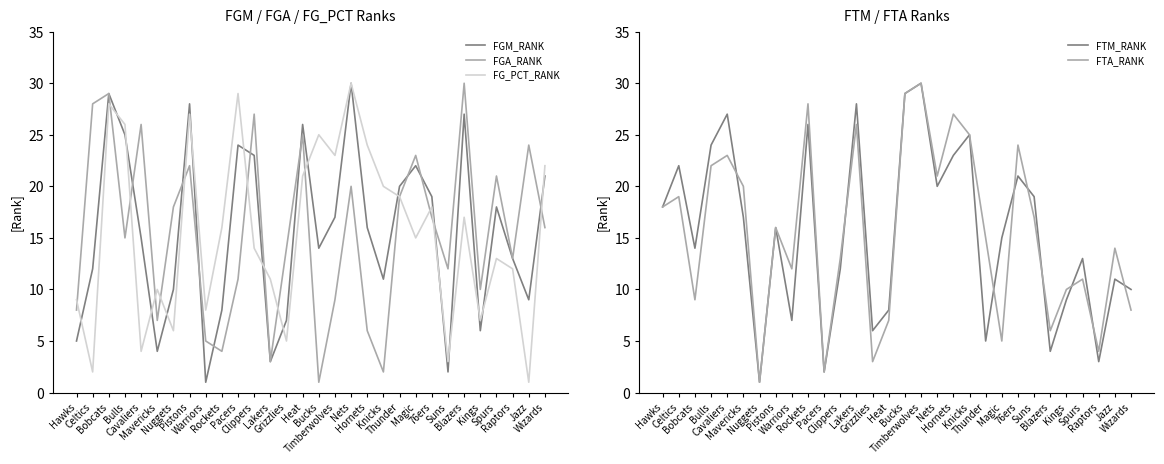

Which label corresponds to the smallest value in the chart?

Warriors